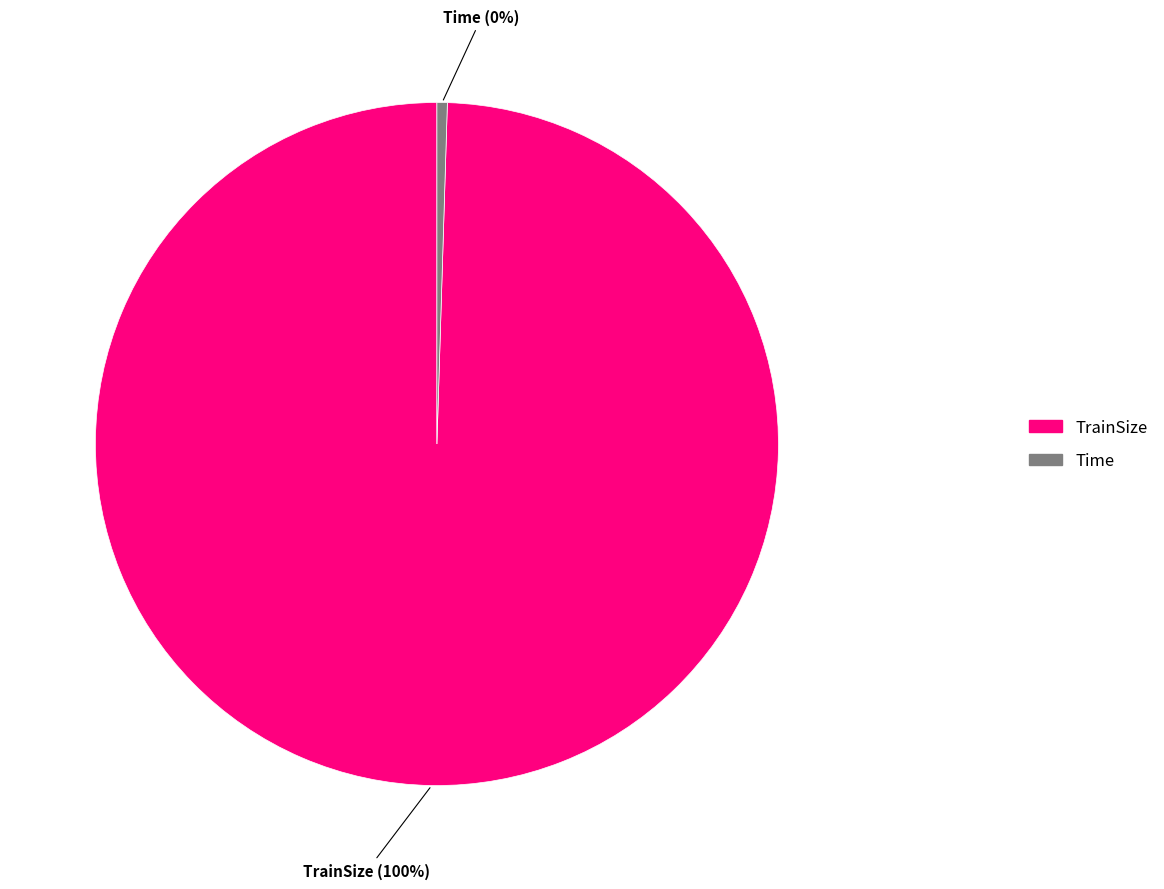

What is the majority slice?

TrainSize